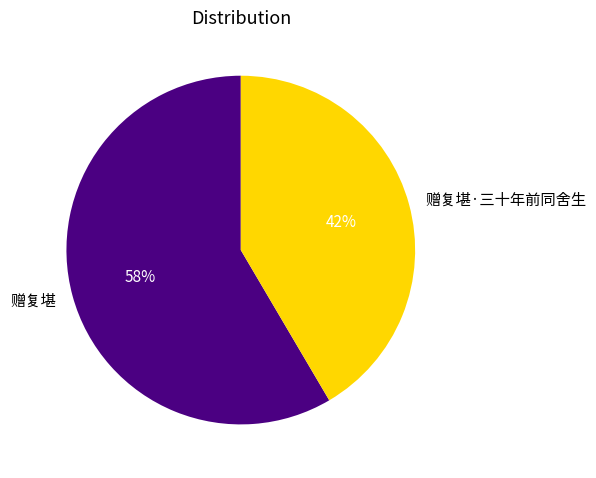

Combined, do 赠复堪·三十年前同舍生 and 赠复堪 account for over 50%?

Yes